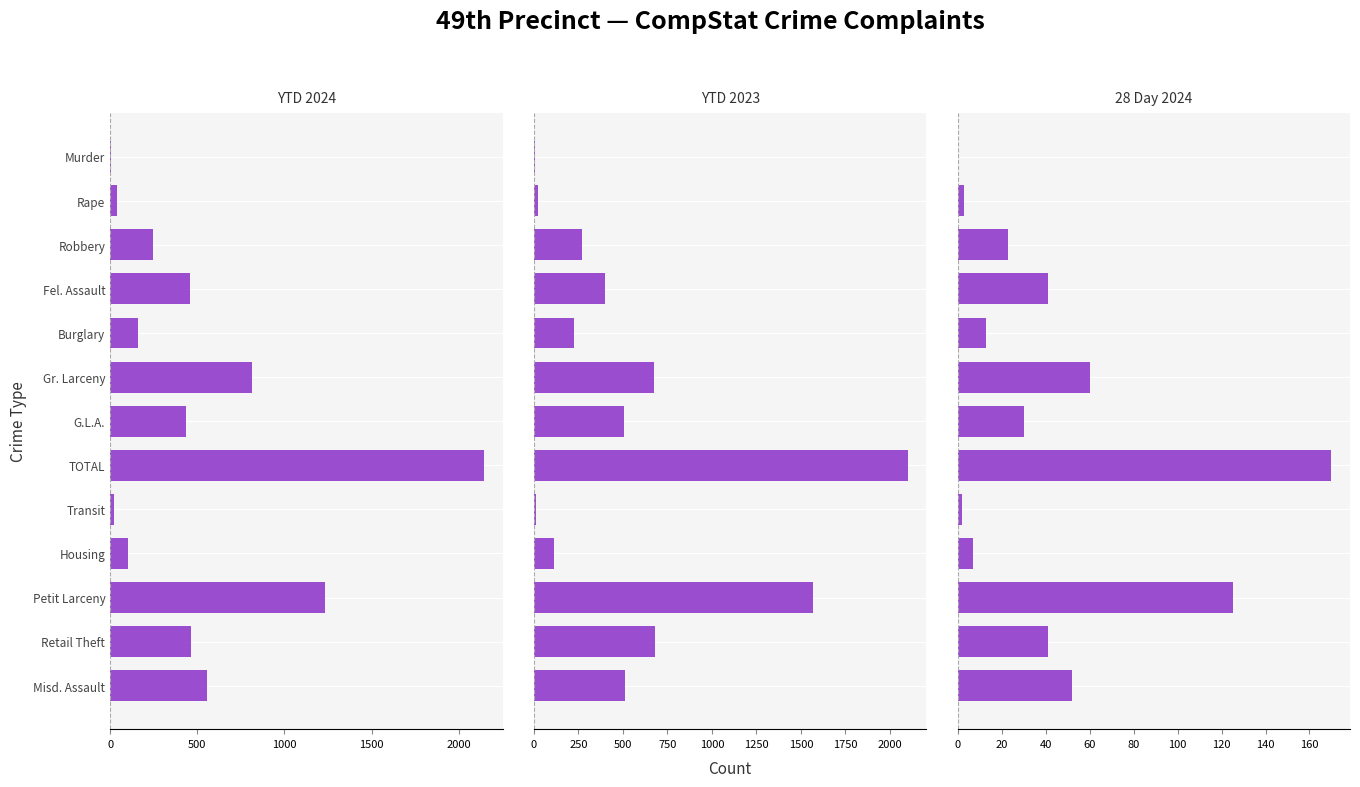

What are all the series names shown in the legend?

YTD 2024, YTD 2023, 28 Day 2024